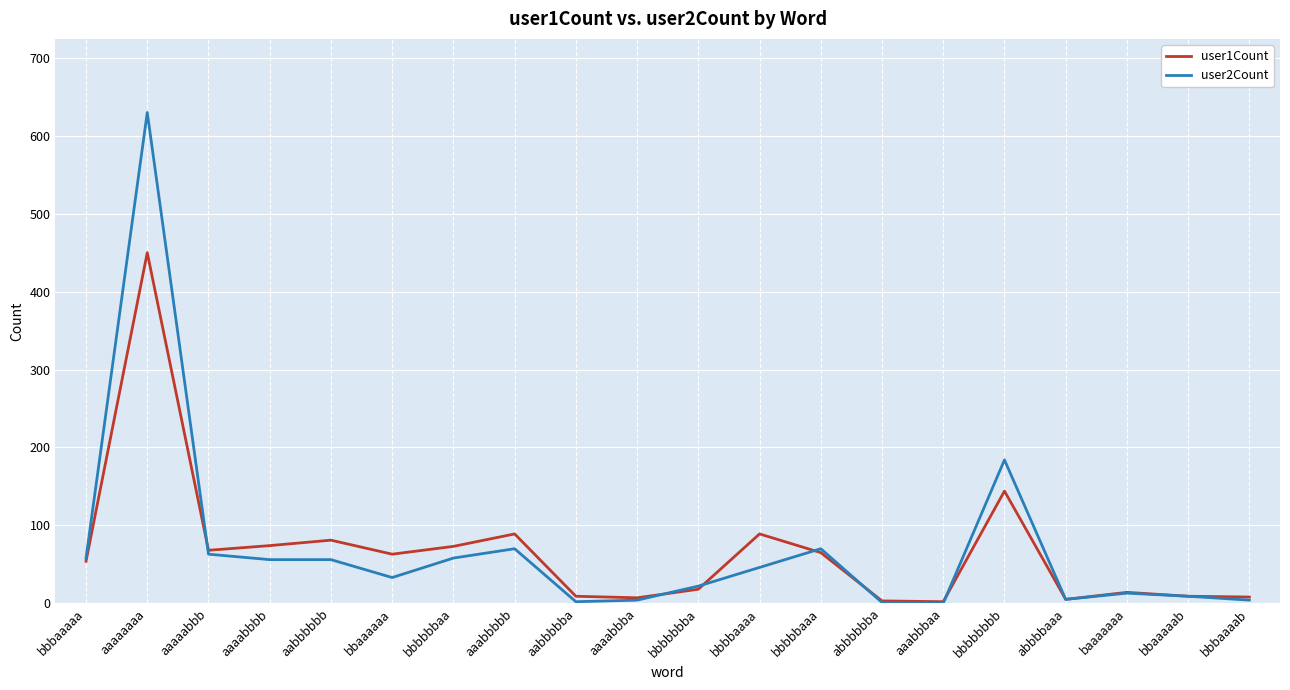

Is it true that user2Count equals 76 at bbbbbbbb?

False